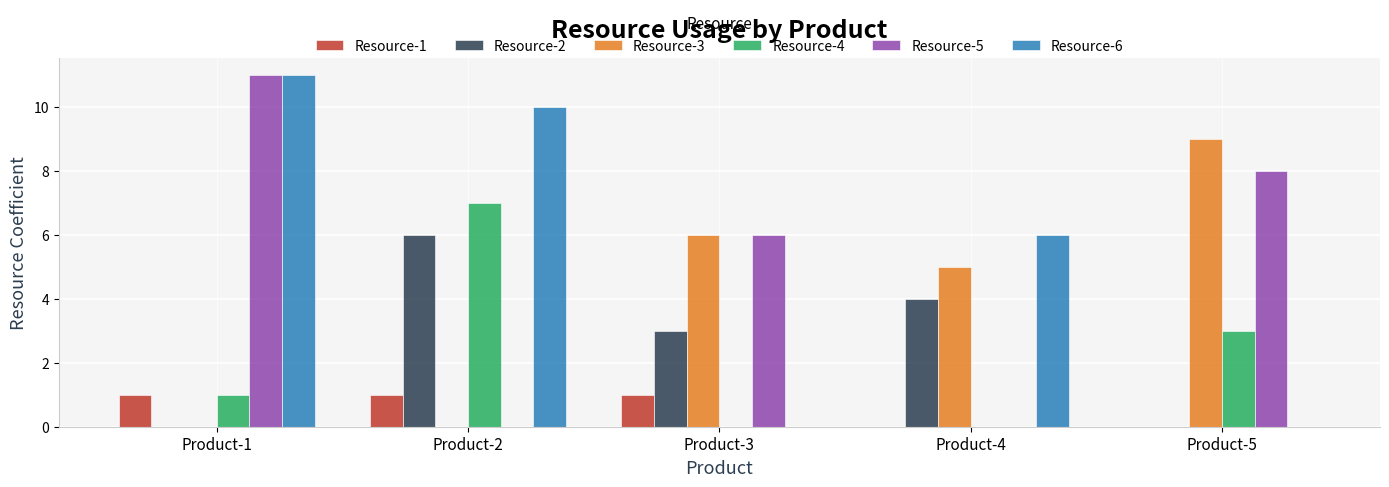

Which series changed the most between Product-4 and Product-5?

Resource-5